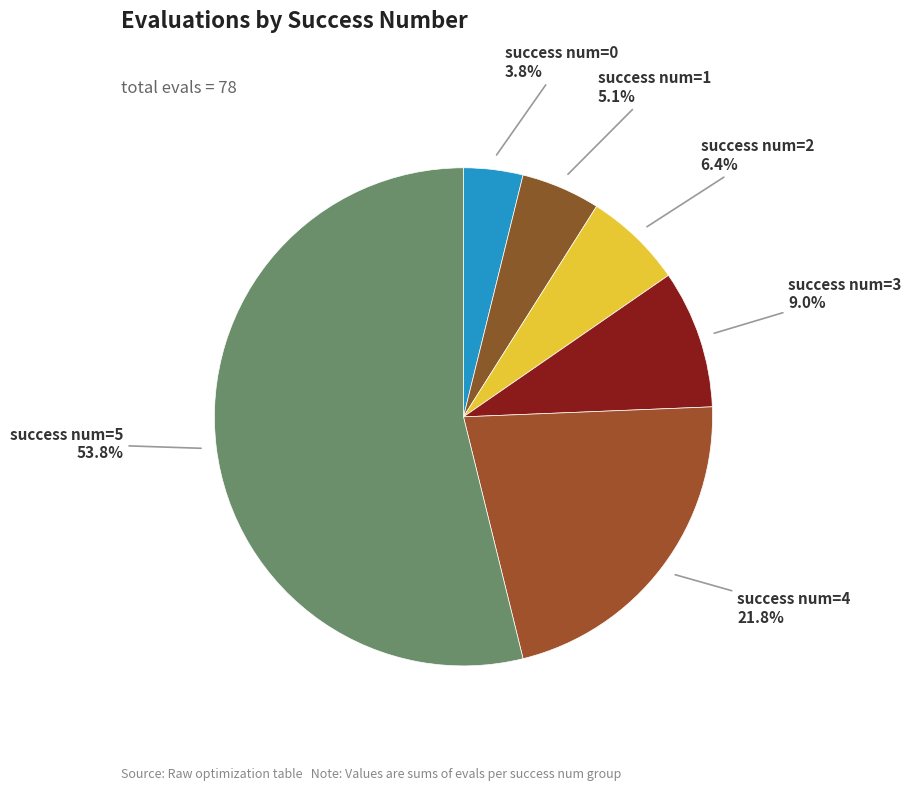

What portion of the pie excludes success num=3?

91.0%